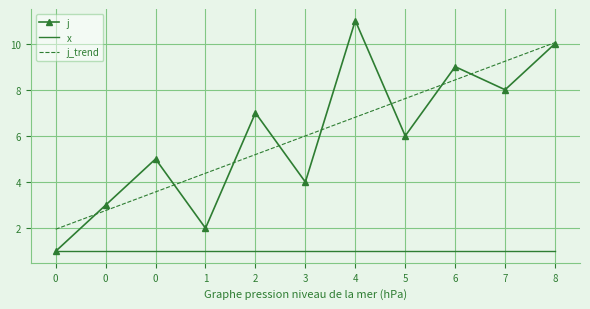

What value does the x series have at 5?

1.0